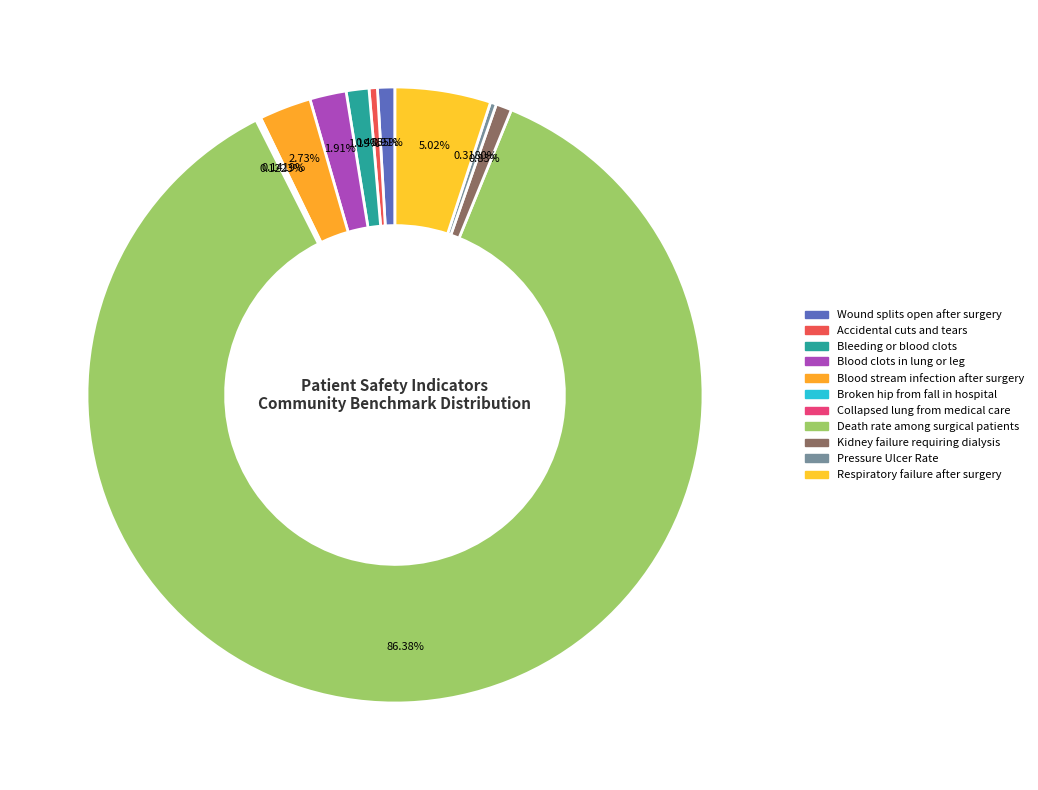

How many slices are in this pie chart?

11